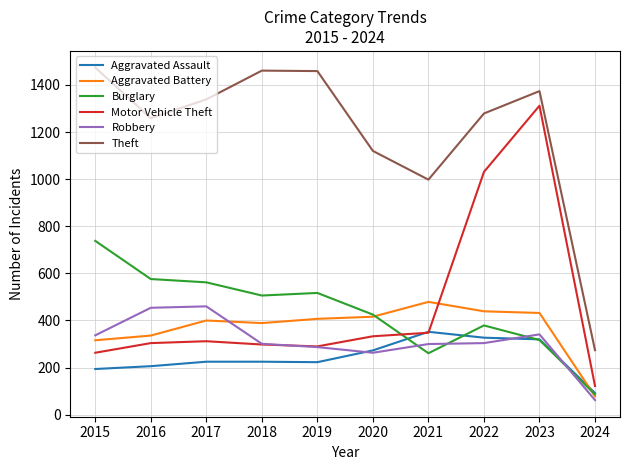

What is the maximum value shown in the chart?

1474